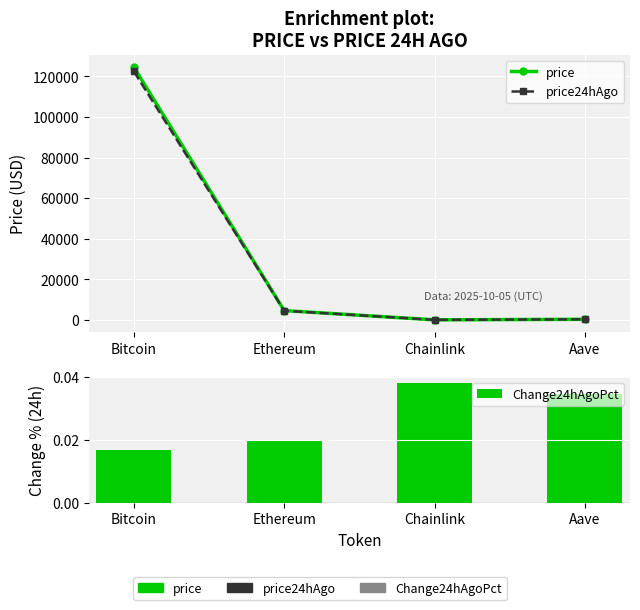

What is the label of the 4th bar from the left?

Aave